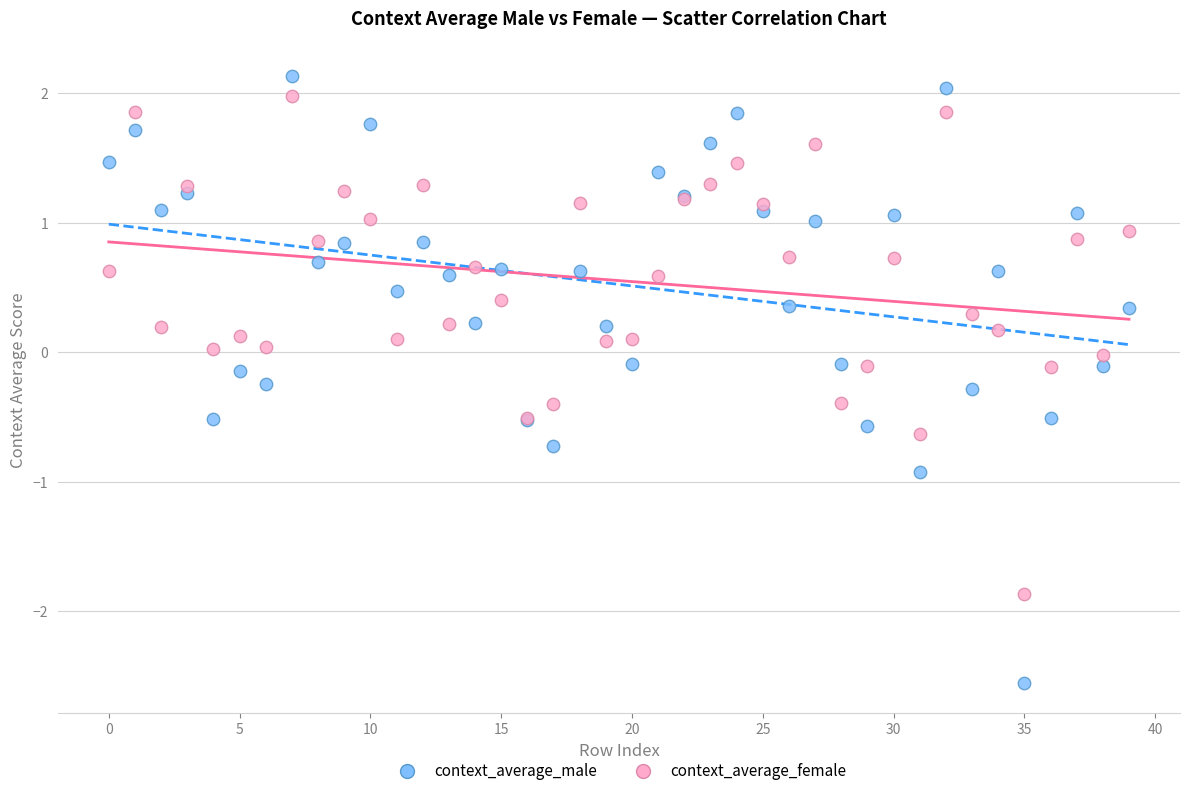

Which series has the widest spread of Y values?

context_average_male